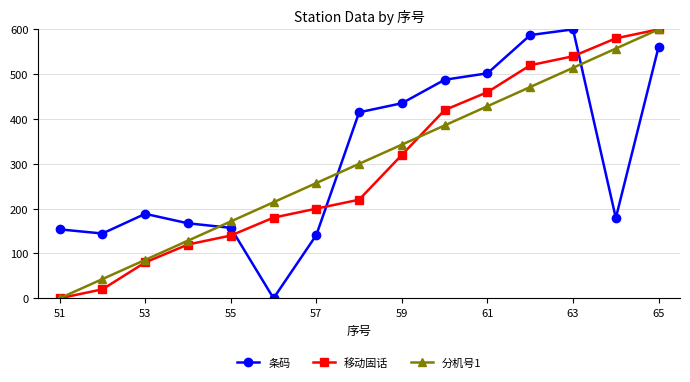

Which series ends up on top after the final intersection of 移动固话 and 条码?

移动固话